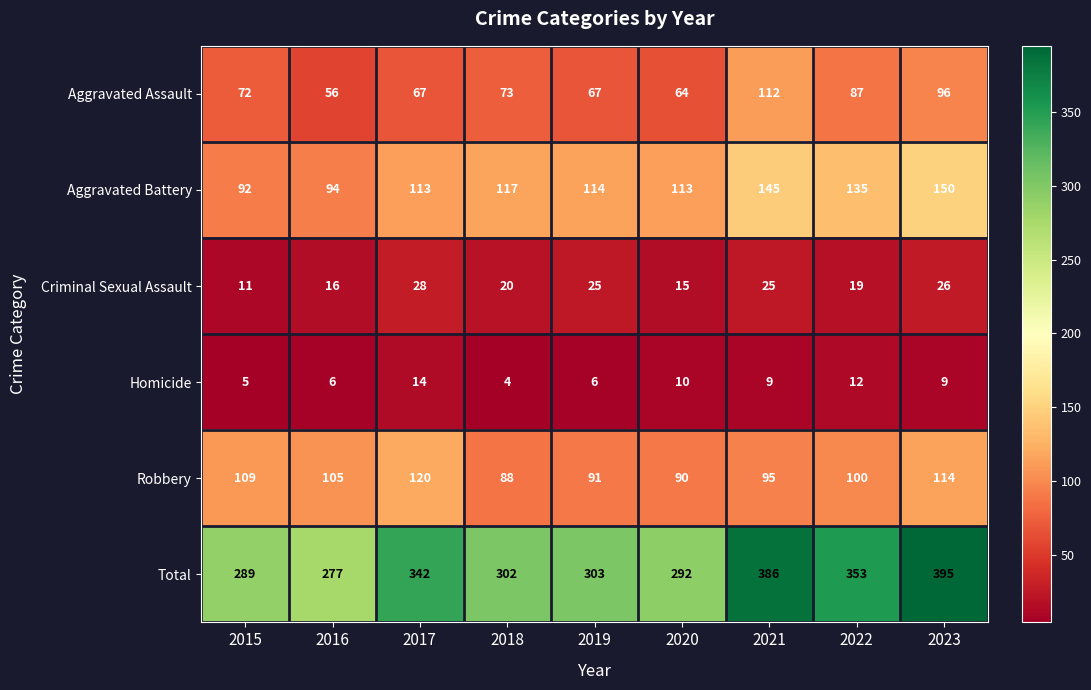

Which label corresponds to the largest value in the chart?

2023